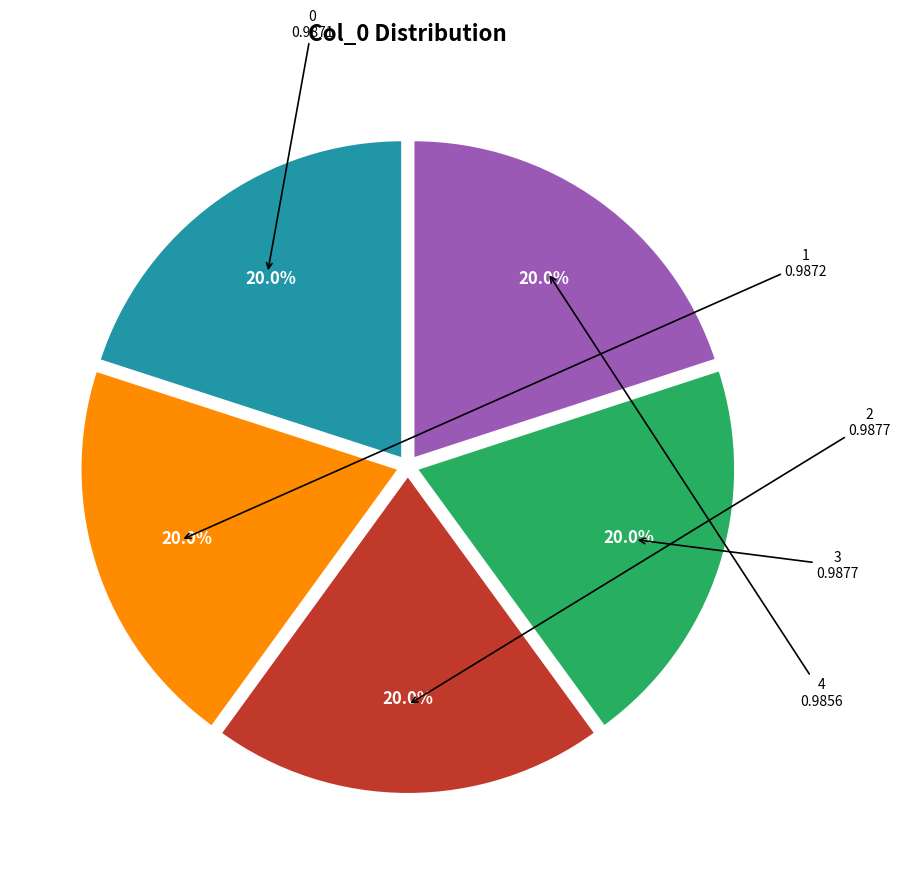

Does any single category account for the majority?

No